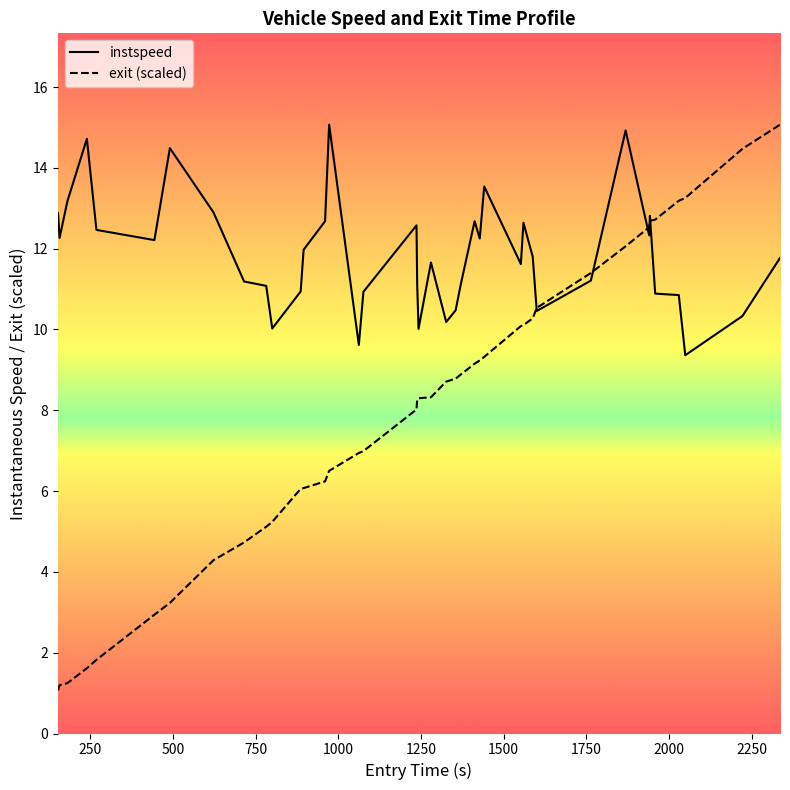

At how many categories does at least one series exceed 7?

40